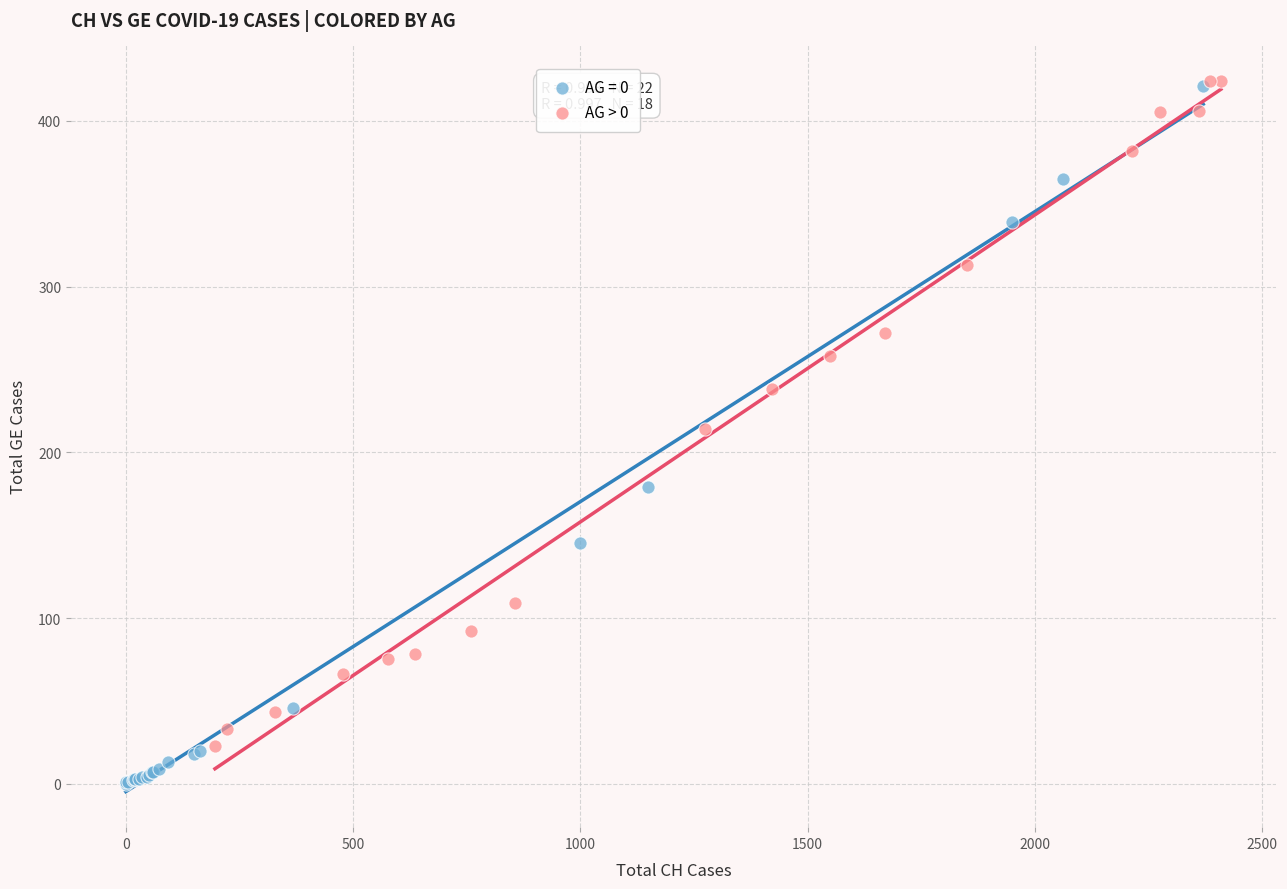

Which series contains the lowest Y value?

AG = 0